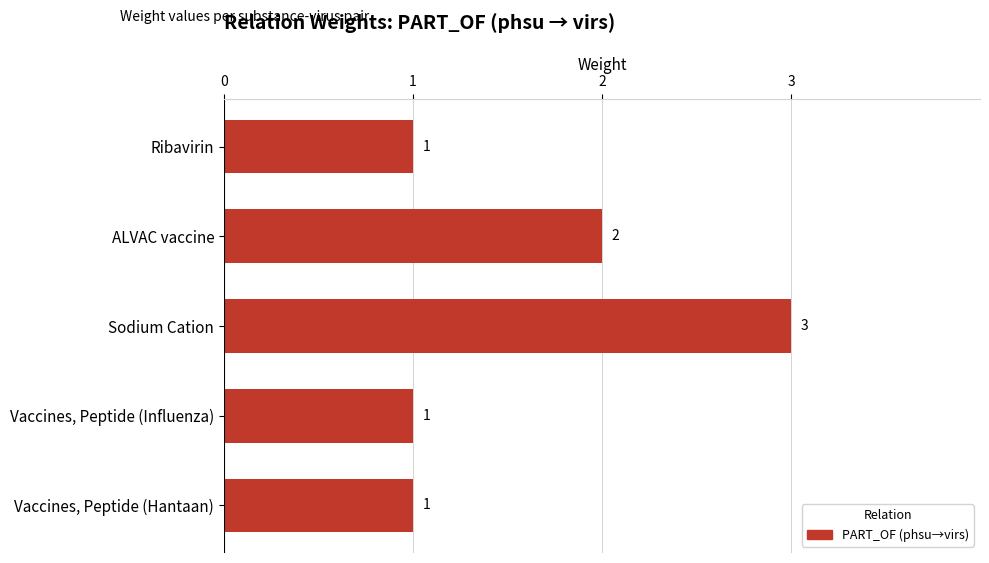

Approximately how many times larger is the value at Vaccines, Peptide (Influenza) compared to Ribavirin?

1.0